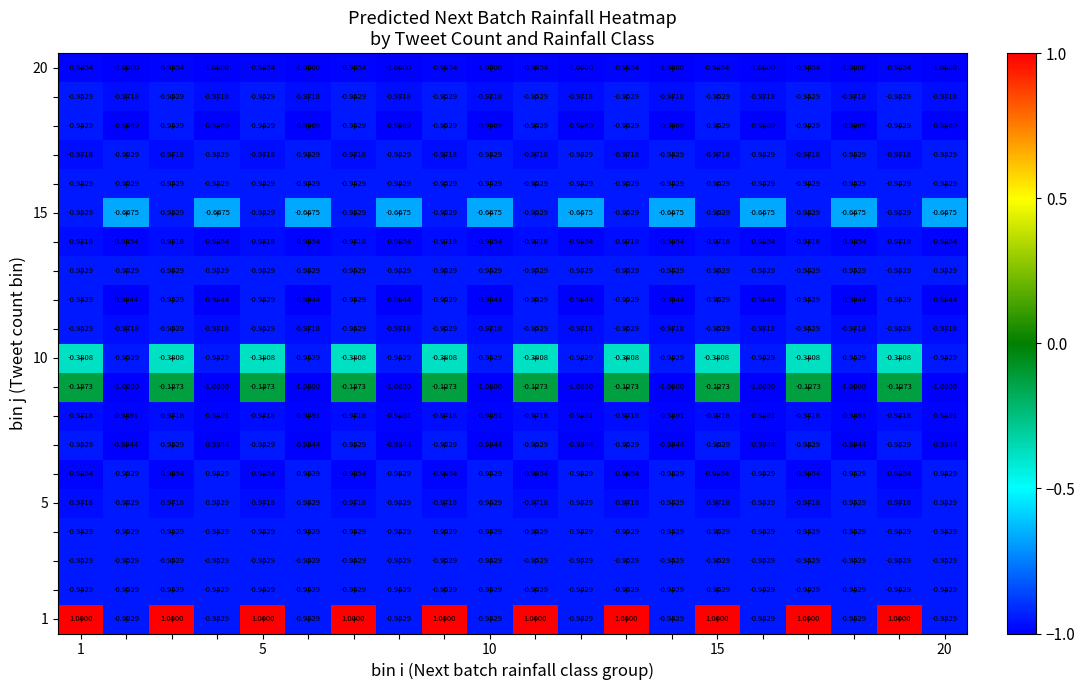

How many series are shown in this chart?

20